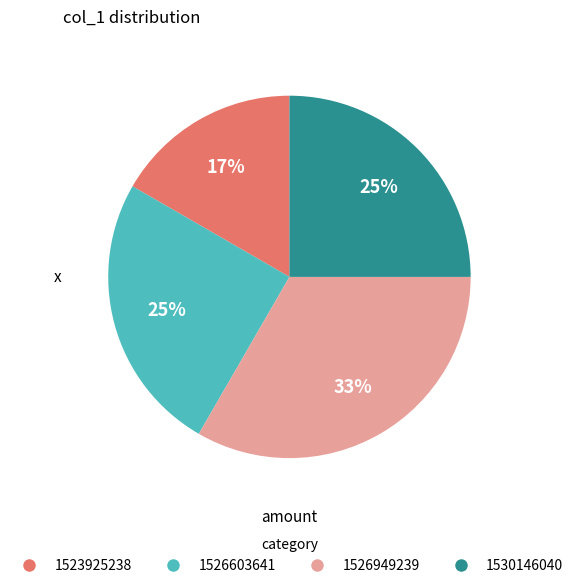

To the nearest percent, what is the combined percentage of 1530146040 and 1526949239?

58%